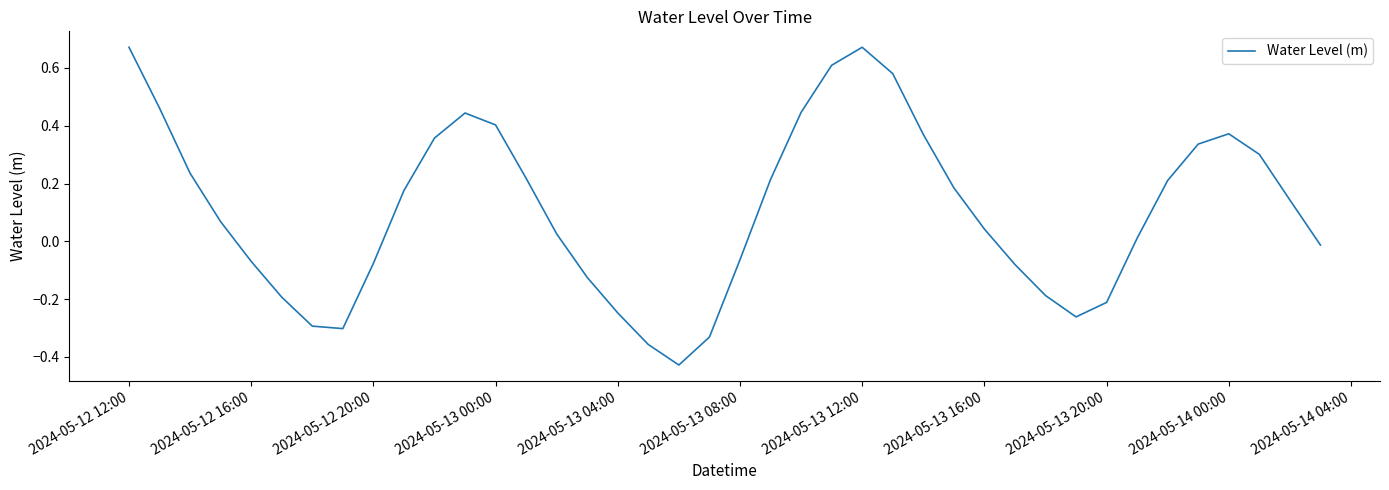

What is the difference between the maximum and minimum values?

1.1